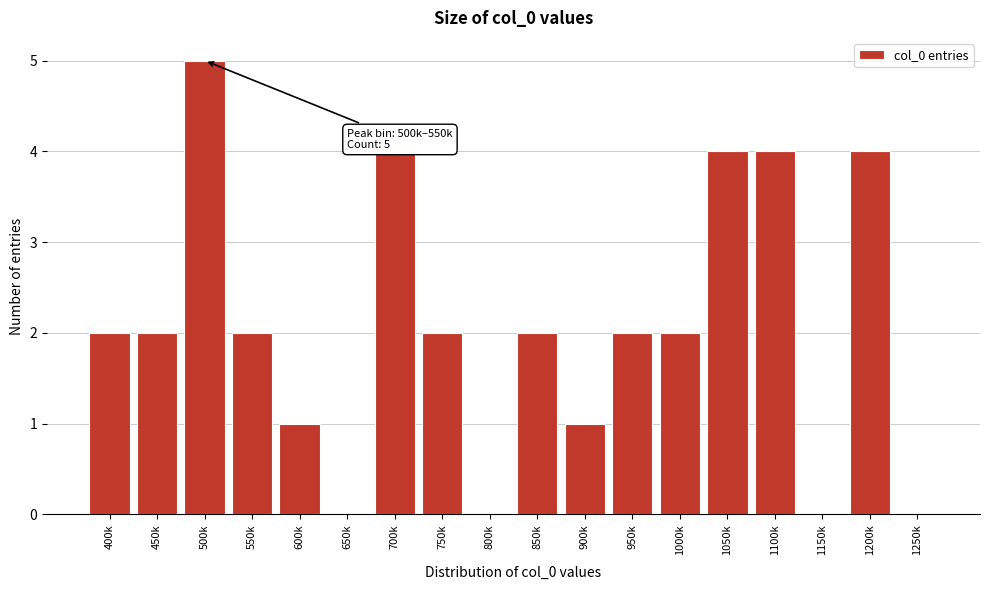

Reading left to right, what are all the values shown in this chart?

400k=2	450k=2	500k=5	550k=2	600k=1	650k=0	700k=4	750k=2	800k=0	850k=2	900k=1	950k=2	1000k=2	1050k=4	1100k=4	1150k=0	1200k=4	1250k=0